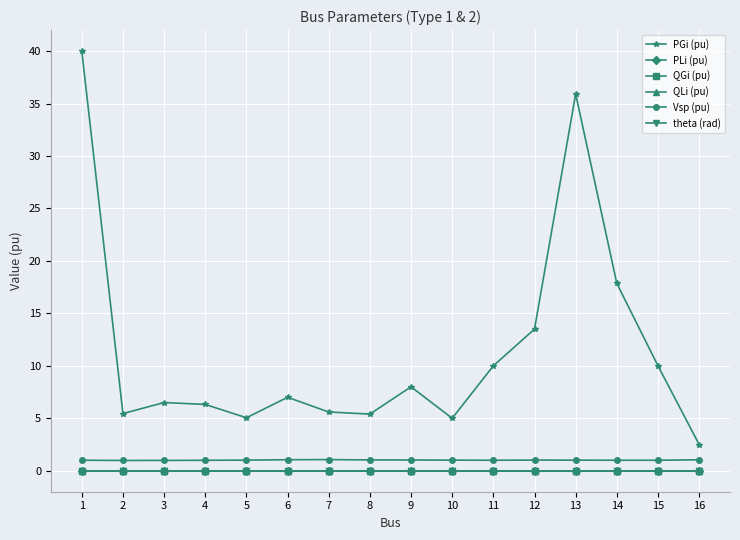

How many lines are shown in the chart?

6